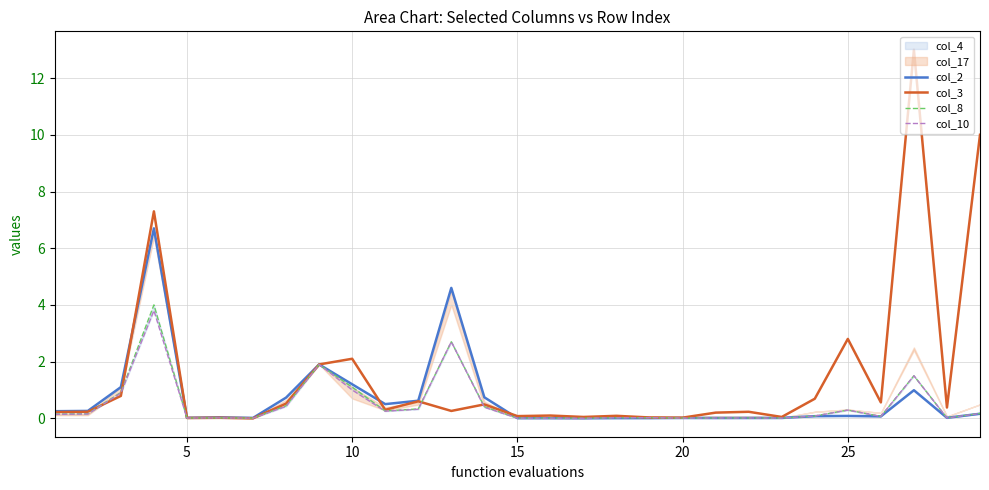

What is the value of the col_10 point at the 10th from the left?

1.0